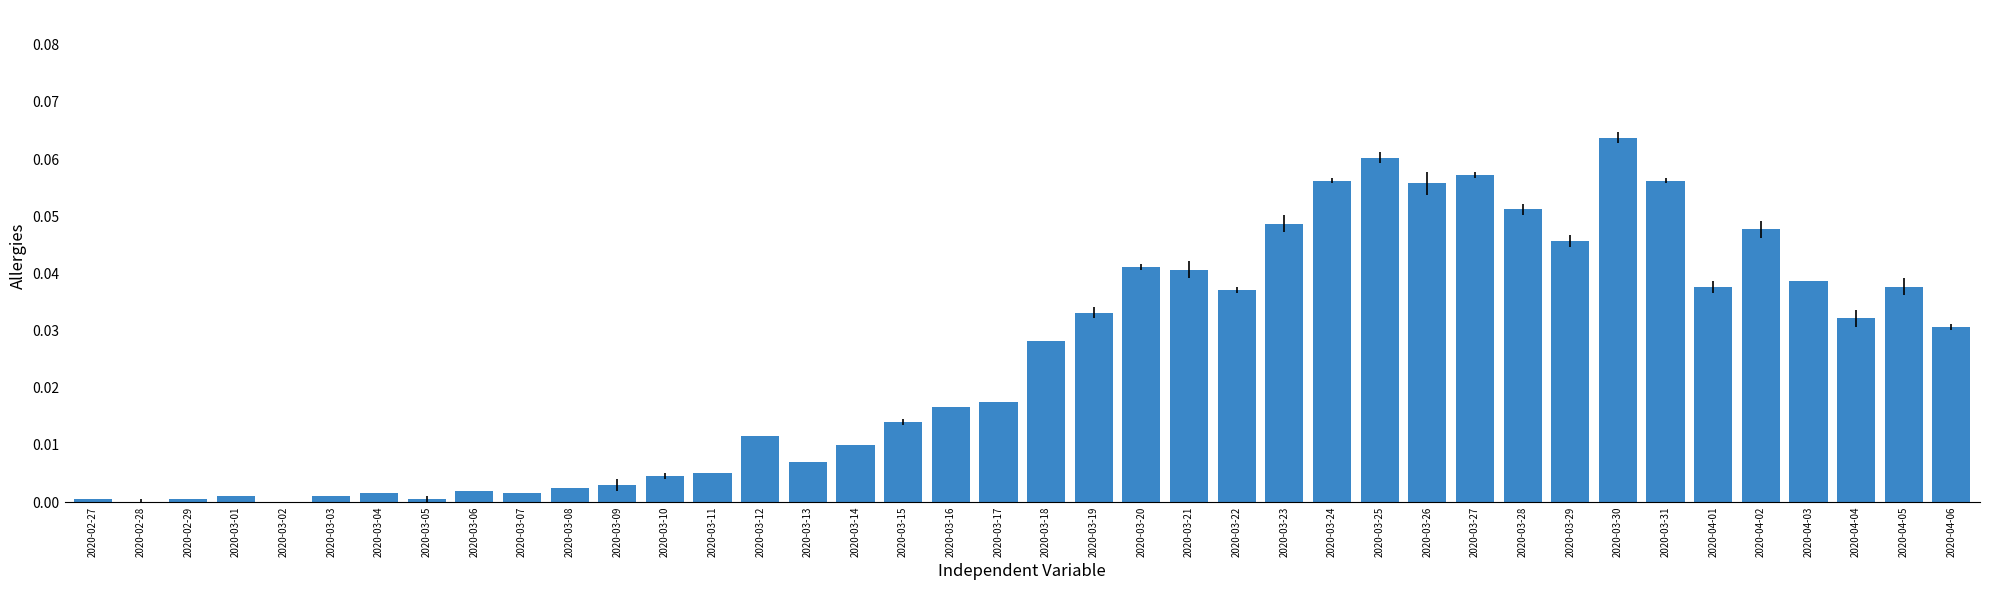

Which category has the highest value across all series?

2020-03-30